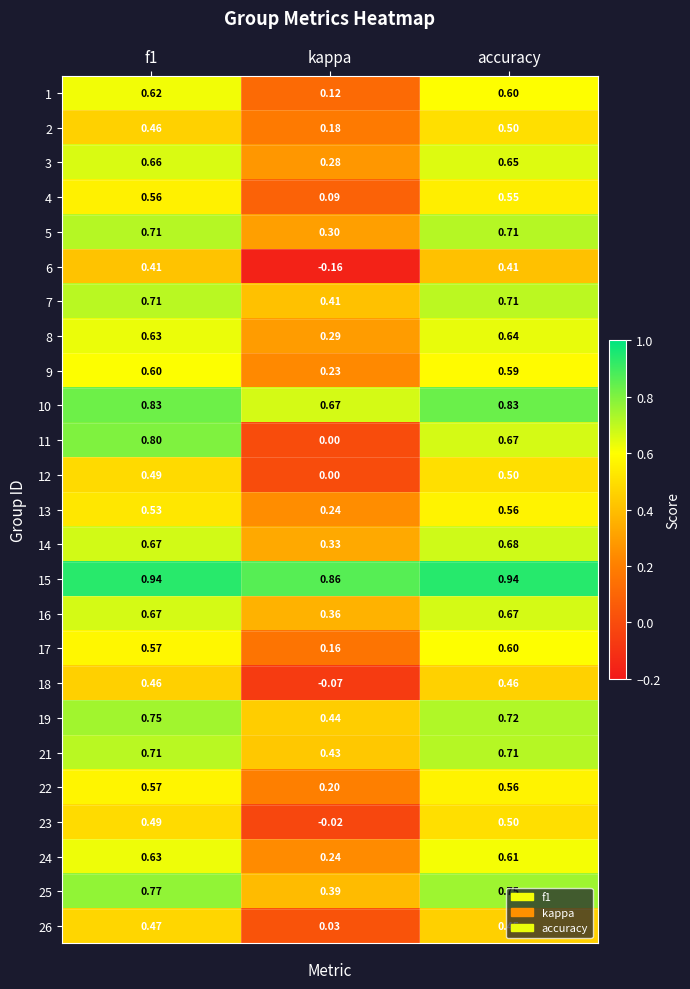

At which label does 23 reach its minimum?

kappa